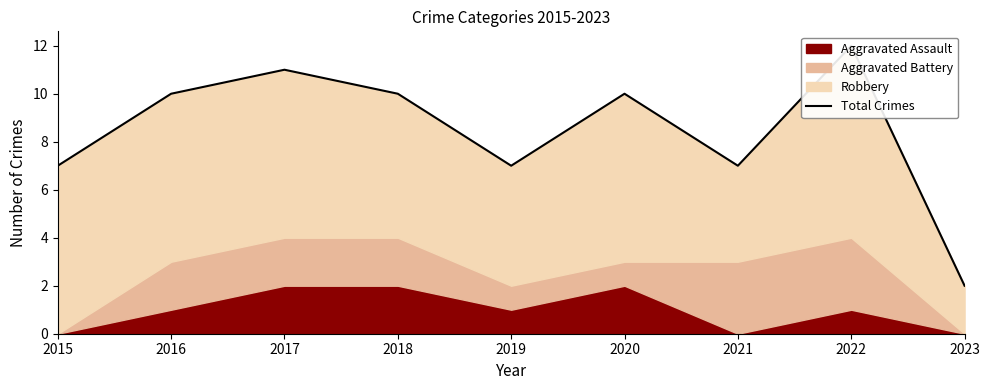

What is the ratio of the value at 2023 to the value at 2022?

0.2